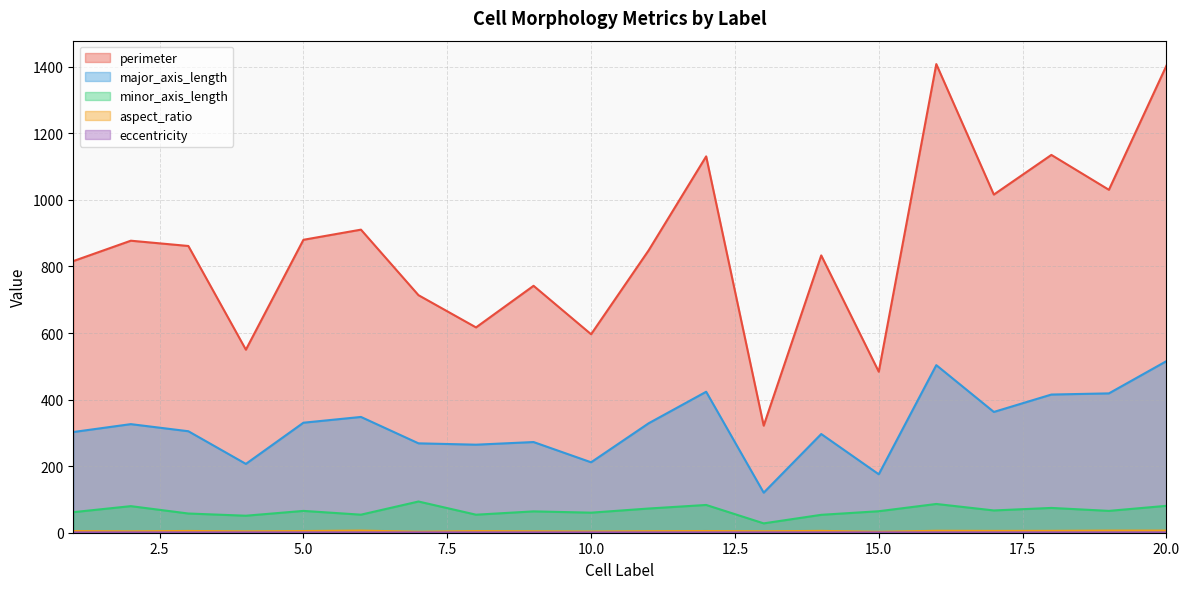

Reading right to left, extract all data points from this chart.

perimeter: 20=1403.3	19=1030.3	18=1135.1	17=1016.0	16=1408.0	15=483.7	14=833.2	13=321.7	12=1130.8	11=848.3	10=596.3	9=741.9	8=616.9	7=713.7	6=910.6	5=880.1	4=549.9	3=861.5	2=877.4	1=816.1
major_axis_length: 20=515.5	19=418.7	18=415.2	17=362.9	16=503.5	15=175.6	14=296.6	13=120.3	12=423.6	11=328.8	10=211.6	9=272.5	8=264.5	7=268.6	6=347.9	5=330.5	4=206.8	3=304.9	2=326.3	1=302.6
minor_axis_length: 20=80.8	19=65.6	18=74.5	17=66.9	16=86.4	15=64.6	14=53.8	13=28.1	12=83.4	11=72.7	10=60.3	9=64.1	8=54.1	7=93.8	6=54.2	5=65.6	4=51.1	3=57.7	2=79.9	1=61.7
aspect_ratio: 20=6.4	19=6.4	18=5.6	17=5.4	16=5.8	15=2.7	14=5.5	13=4.3	12=5.1	11=4.5	10=3.5	9=4.2	8=4.9	7=2.9	6=6.4	5=5.0	4=4.0	3=5.3	2=4.1	1=4.9
eccentricity: 20=1.0	19=1.0	18=1.0	17=1.0	16=1.0	15=0.9	14=1.0	13=1.0	12=1.0	11=1.0	10=1.0	9=1.0	8=1.0	7=0.9	6=1.0	5=1.0	4=1.0	3=1.0	2=1.0	1=1.0